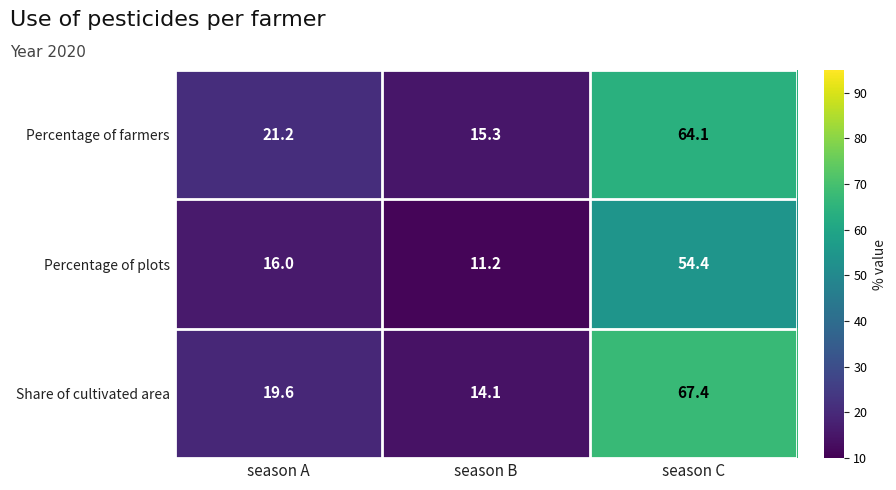

At season A, list the series in order from largest to smallest.

Percentage of farmers, Share of cultivated area, Percentage of plots